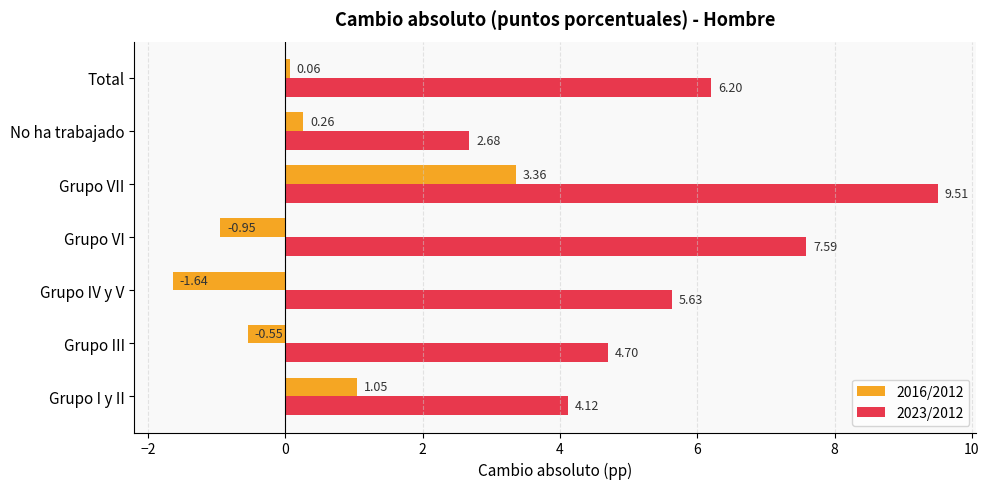

Count the number of data series in this chart.

2